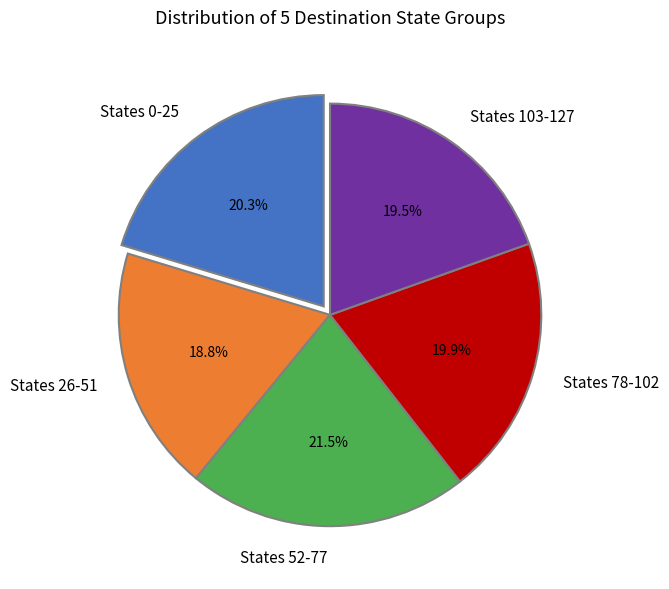

How many segments does this pie chart have?

5